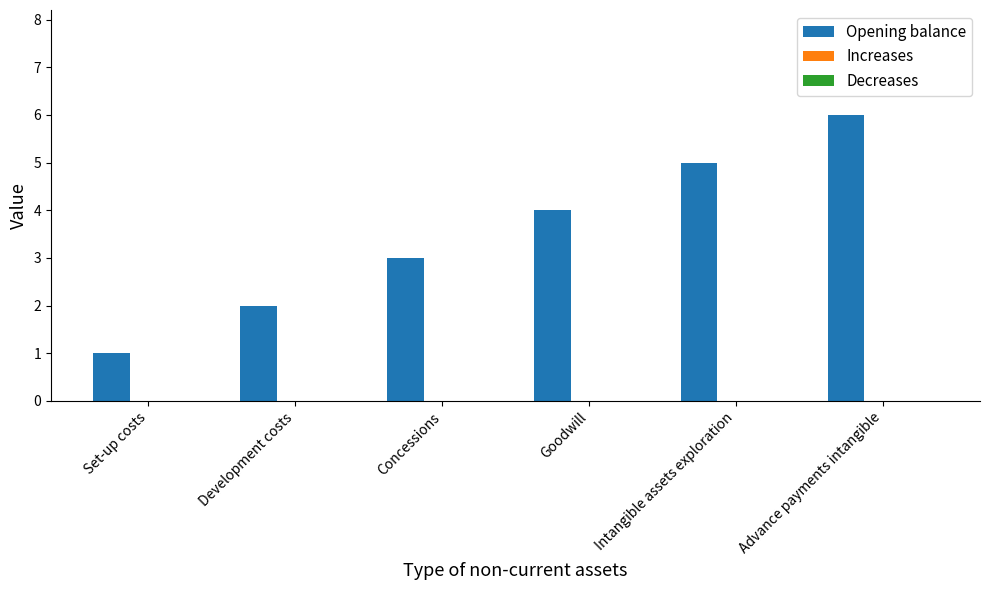

What is the greatest value displayed?

6